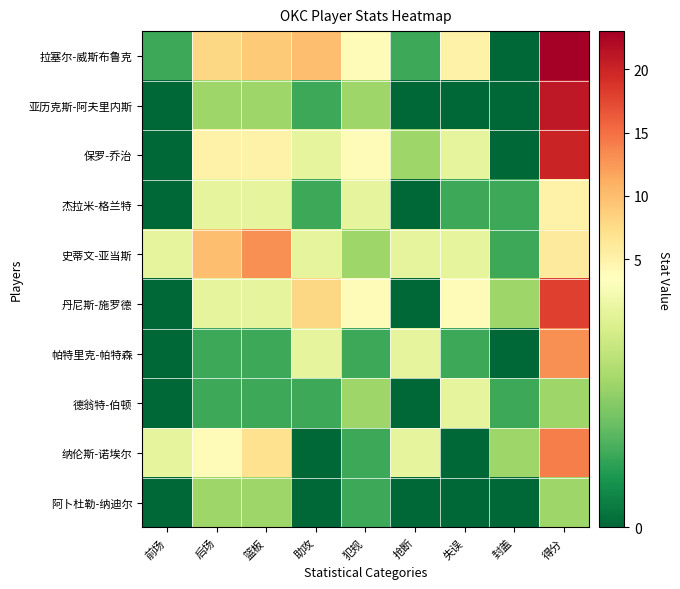

What is the total value across all series at 助攻?

30